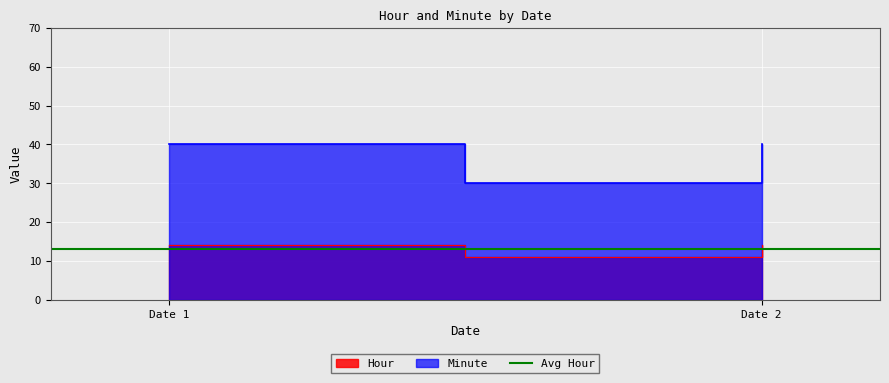

Between Date 1 and Date 2, which is larger?

Date 1